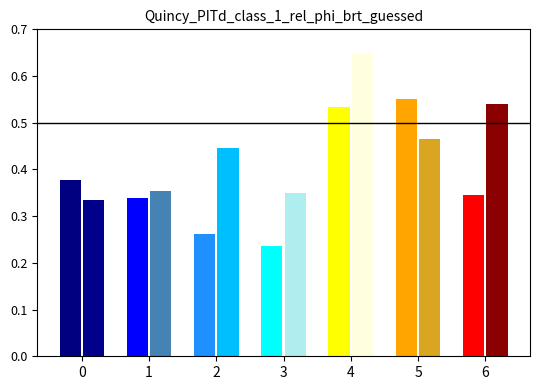

What is the lowest value of the x1 (mean) series?

0.3